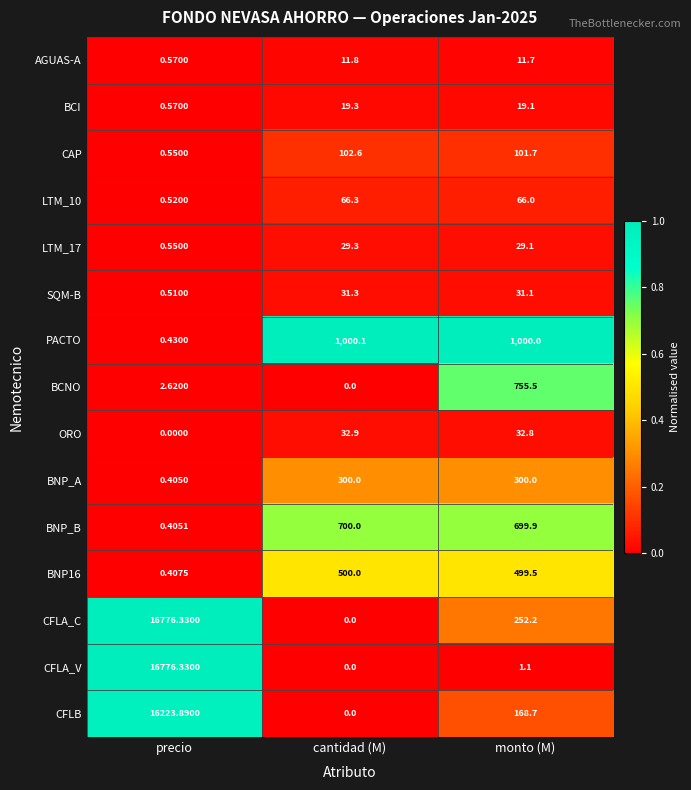

Where is CAP nearest to the value 51?

precio